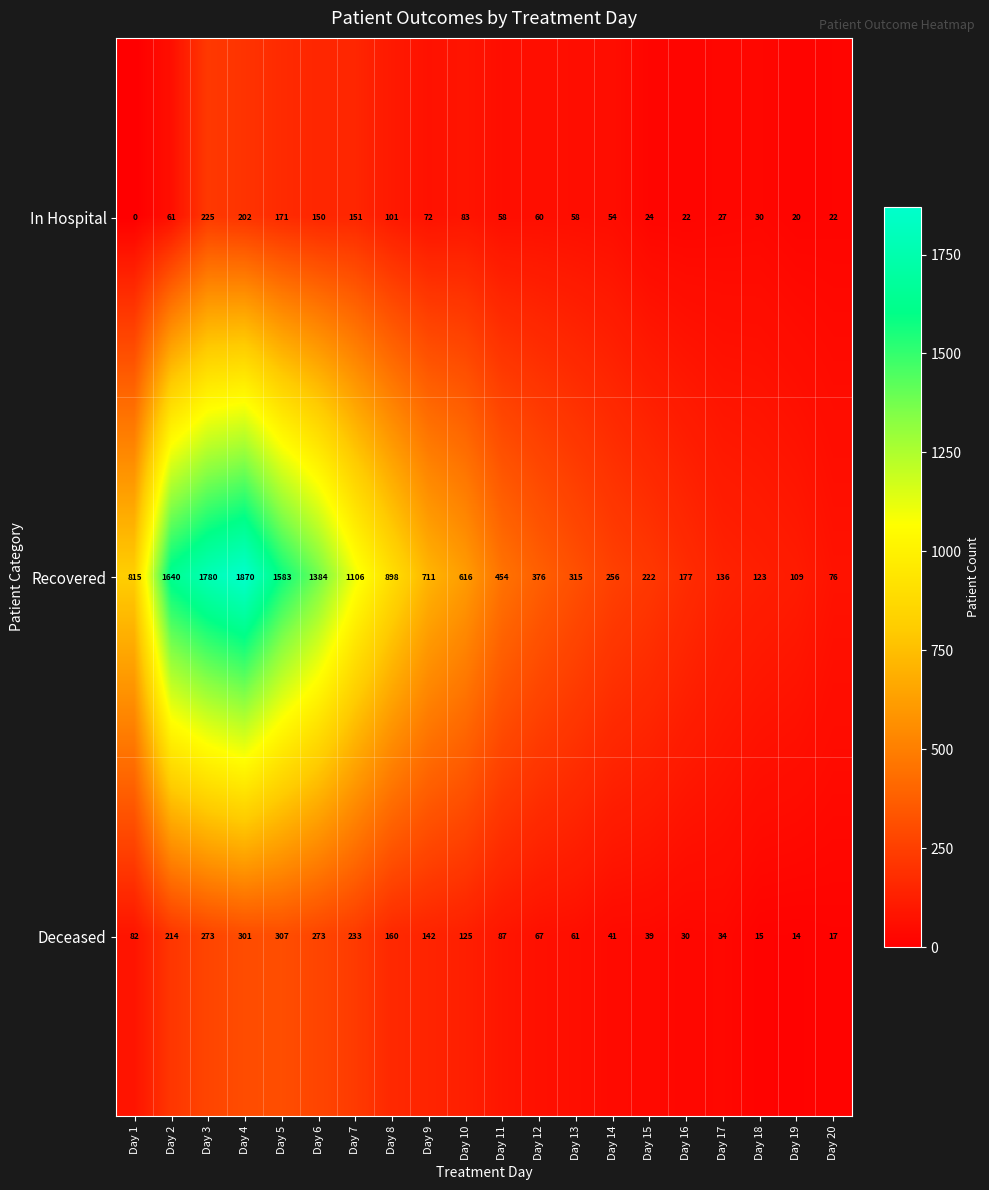

What is the spread (max minus min) of values at Day 16?

155